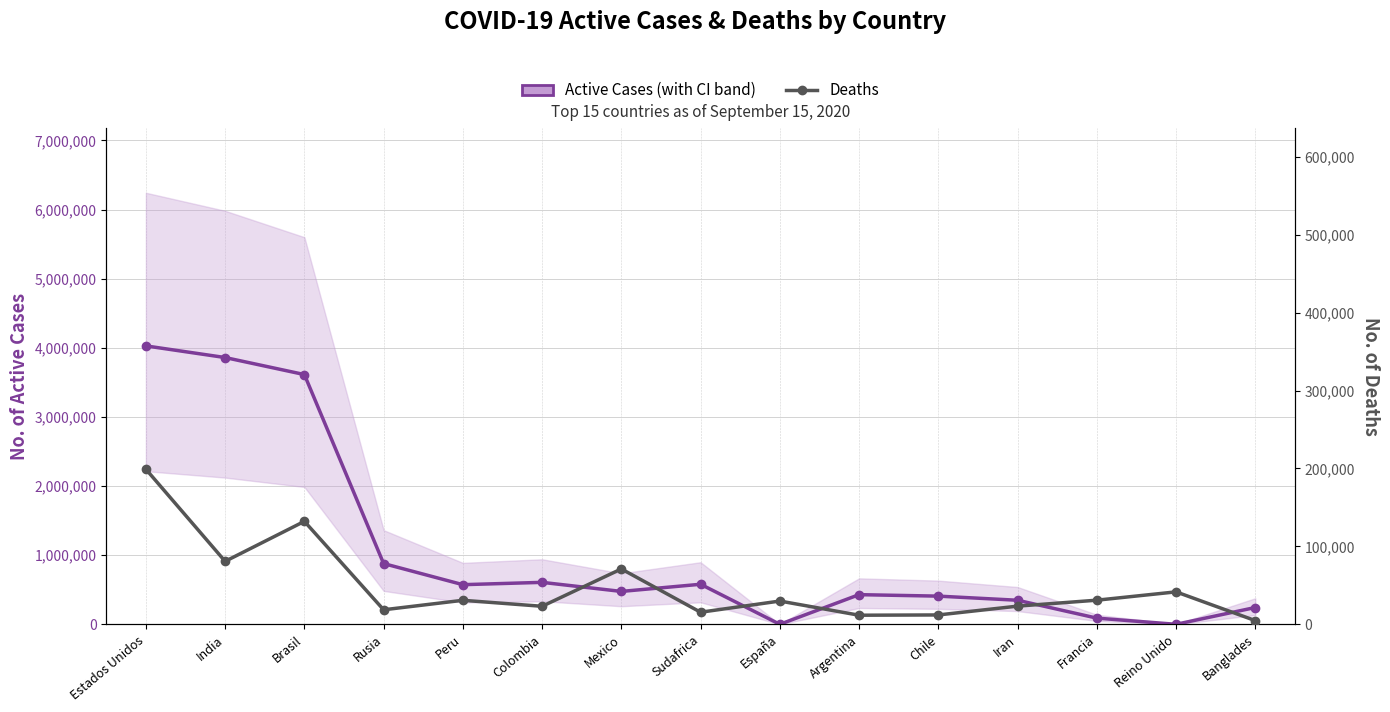

What are all the series names shown in the legend?

Active Cases, Deaths